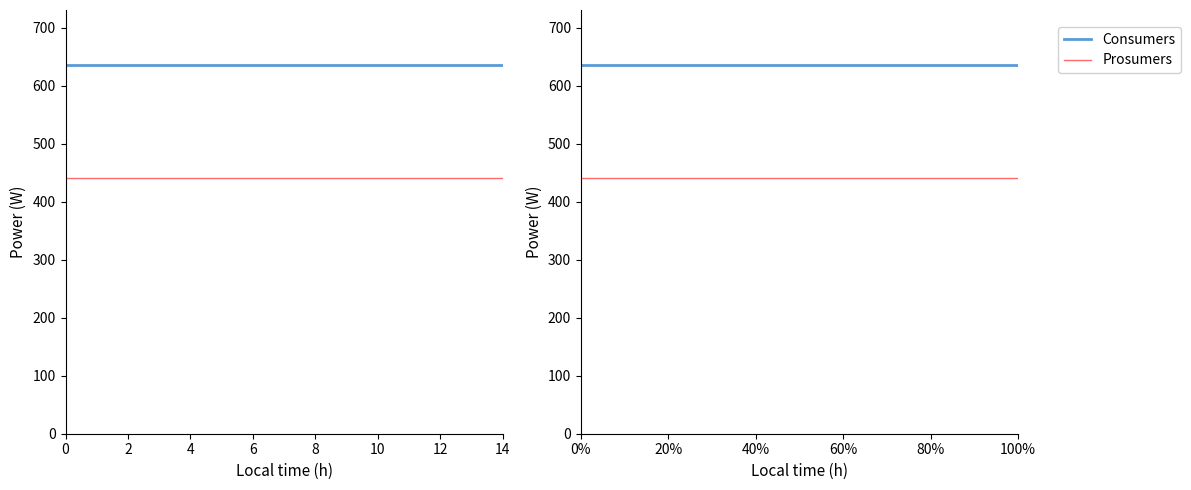

Which series changed the most between 12 and 14?

Consumers